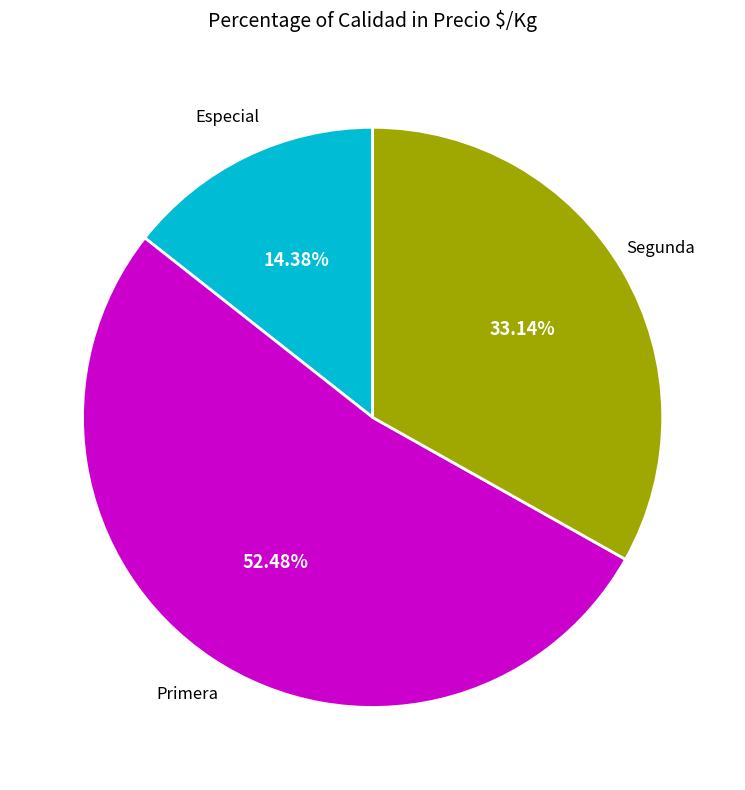

How many segments does this pie chart have?

3